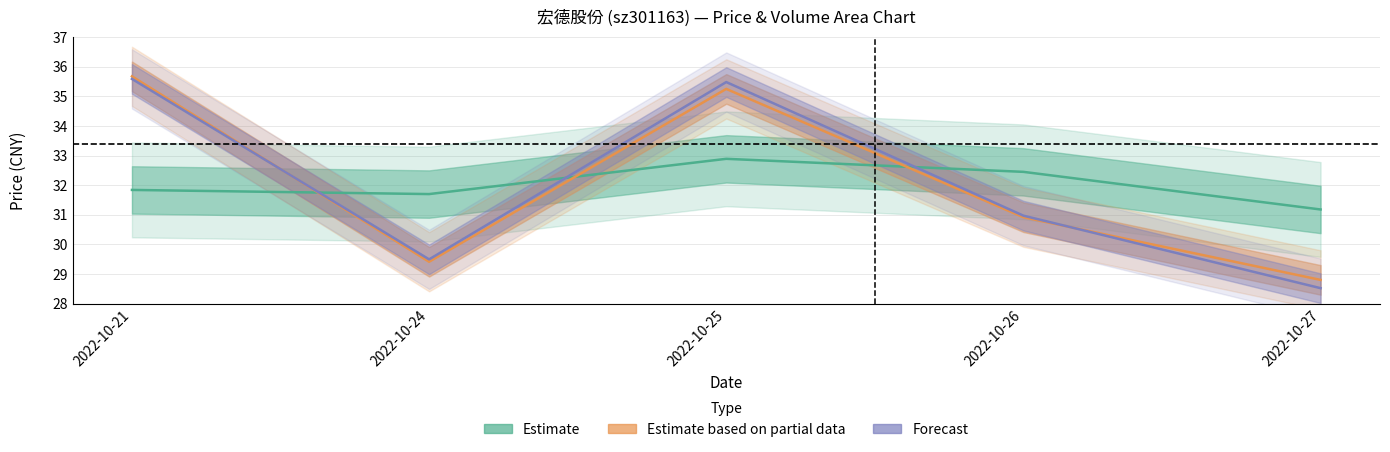

At which category does price (Estimate) reach its first local valley?

2022-10-24